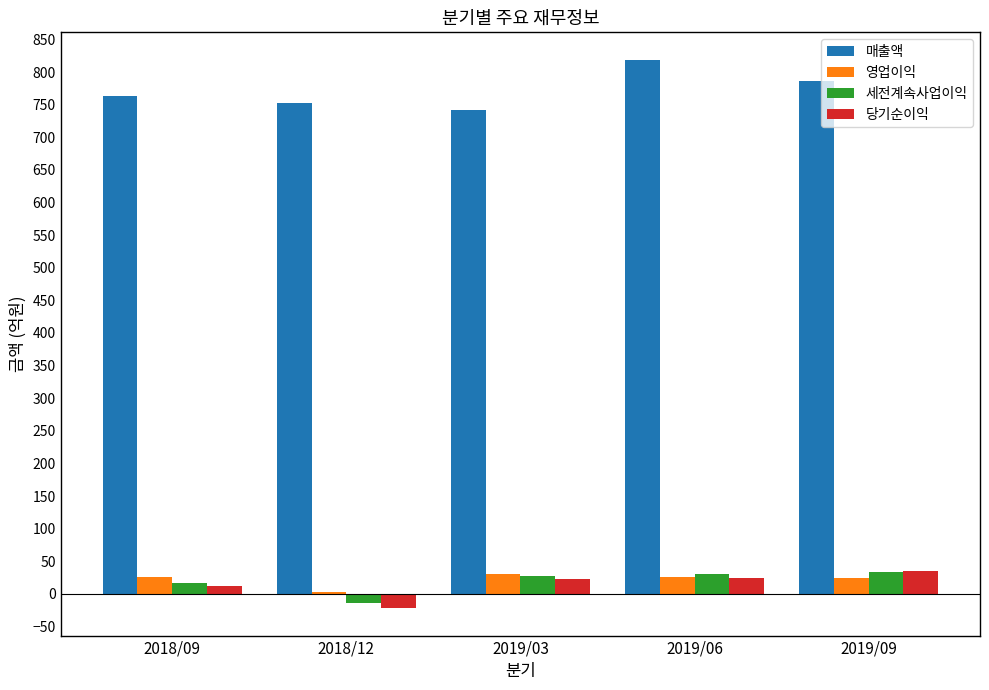

Is the value of 매출액 at 2018/09 greater than the value of 영업이익 at 2019/06?

Yes